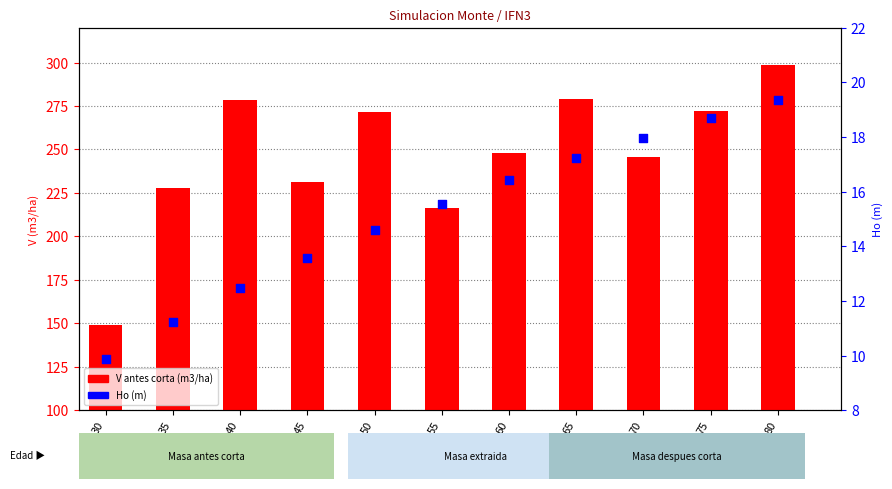

What is the total value across all series at 75?

291.1